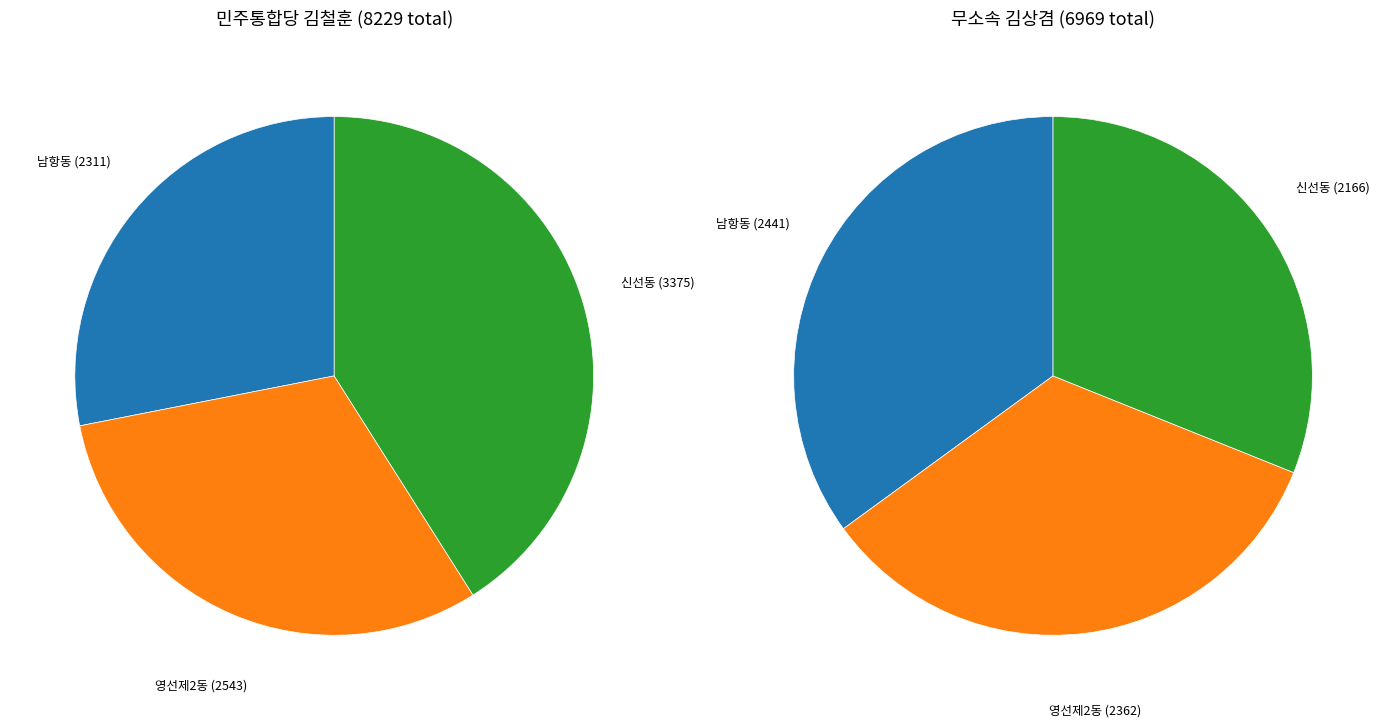

To the nearest percent, what is the difference between the 남항동 and 영선제2동 slice percentages?

1%